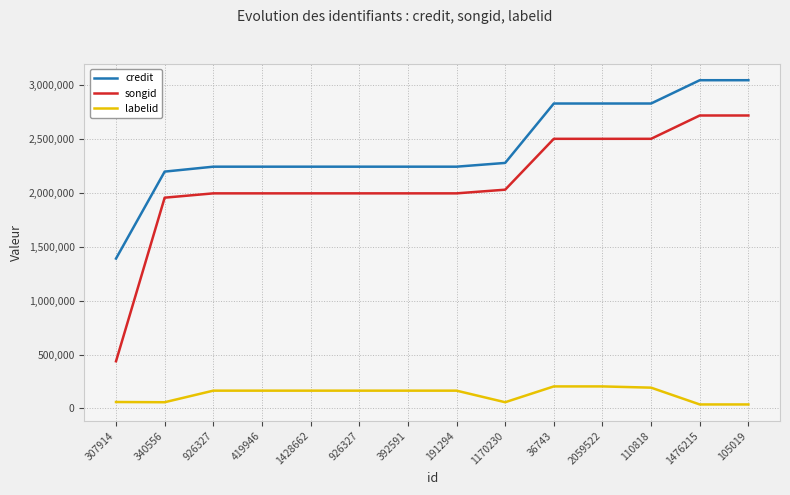

What is the label of the 11th point from the right?

419946